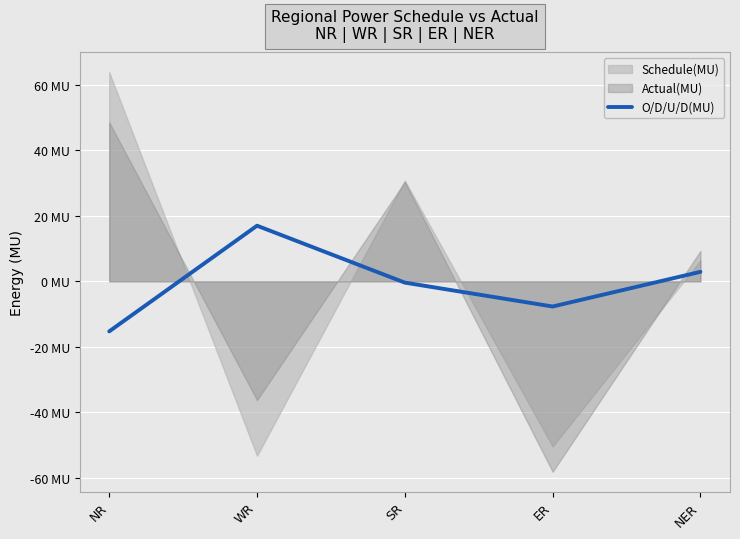

Reading right to left, list all the values displayed in this chart.

NER=2.9	ER=-7.7	SR=-0.4	WR=17.0	NR=-15.3